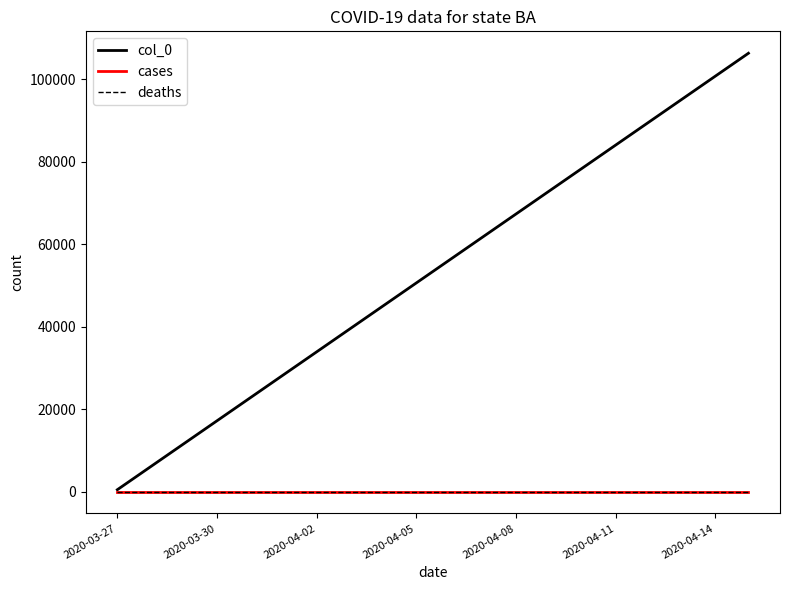

At how many categories does at least one series exceed 87435?

4